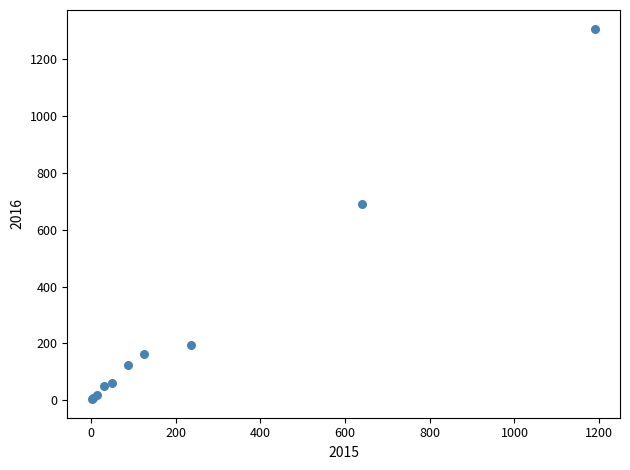

What Y value in the scatter plot is closest to 656?

689